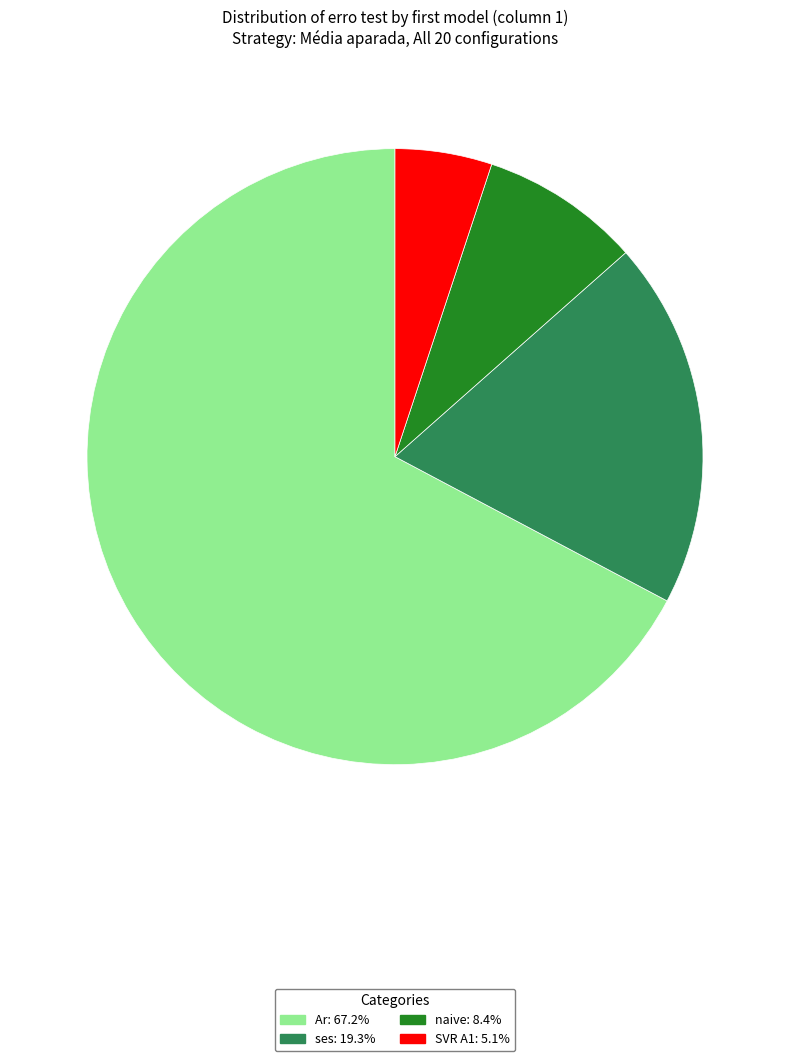

Count the number of slices in the pie.

4